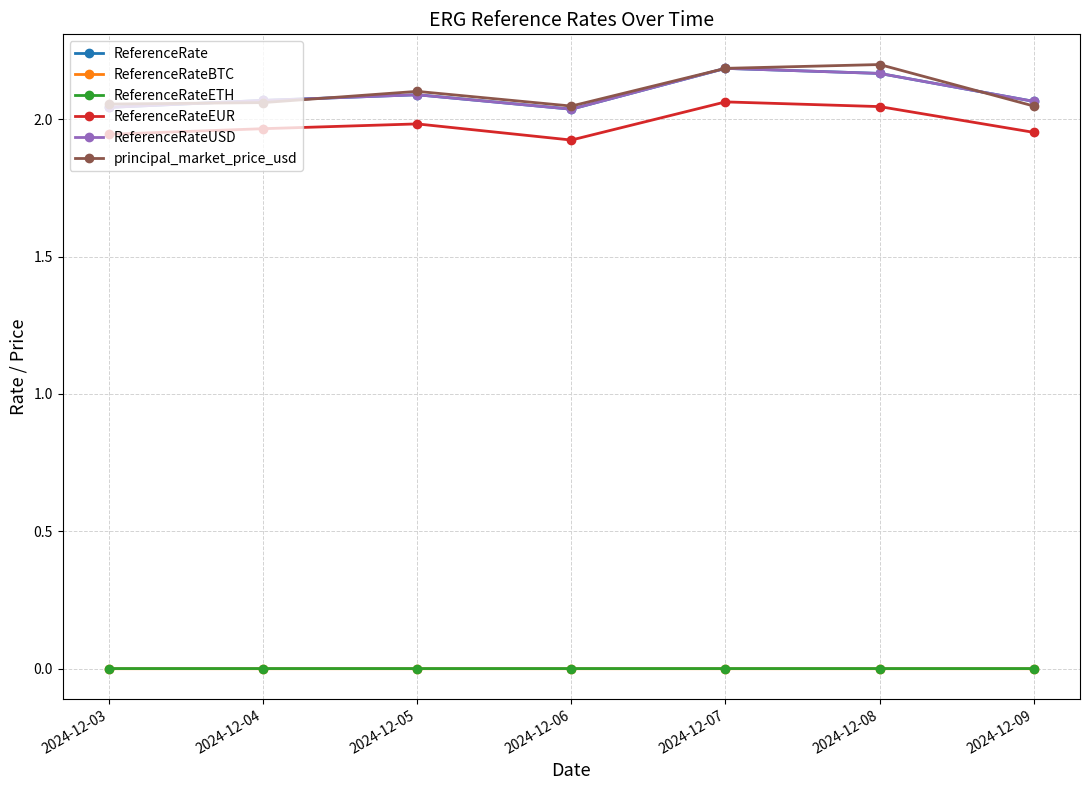

What is the spread (max minus min) of values at 2024-12-06?

2.0